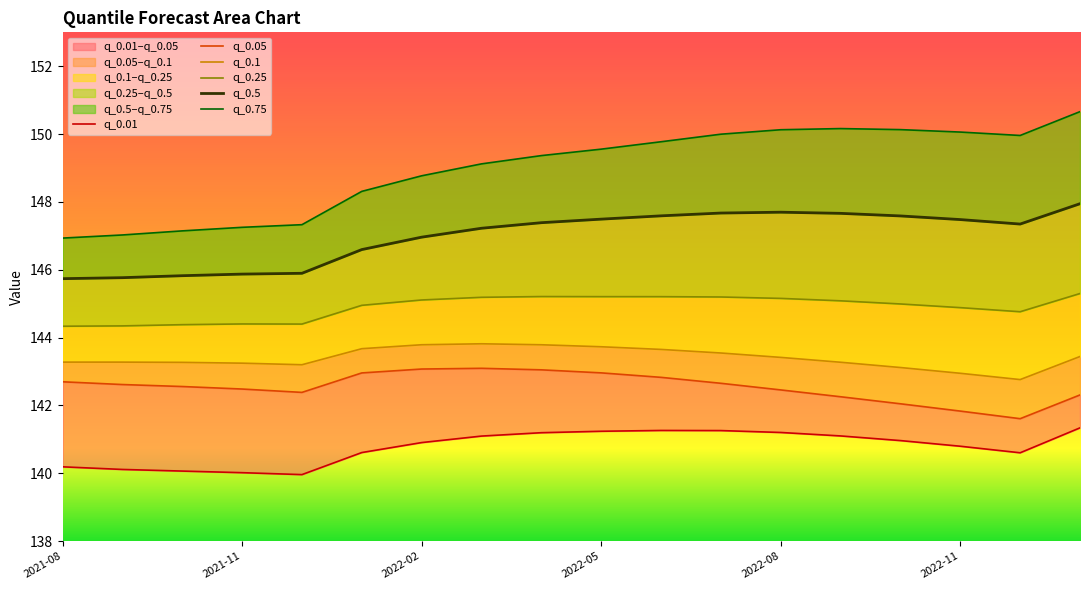

What is the label of the 18th point from the right?

2021-08